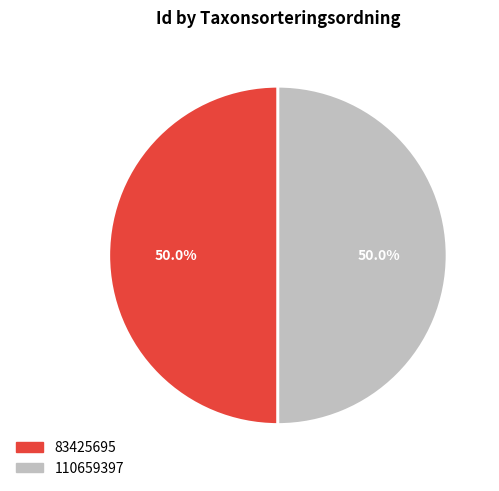

What is the total percentage of 83425695 and 110659397?

100.0%